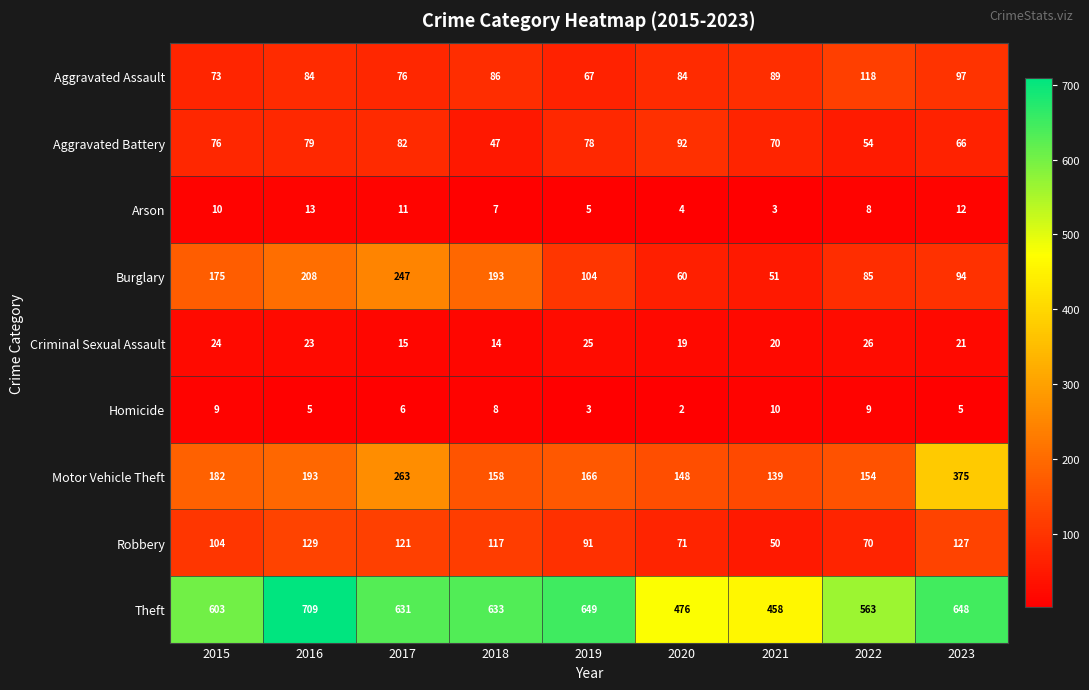

Which label corresponds to the smallest value in the chart?

2020